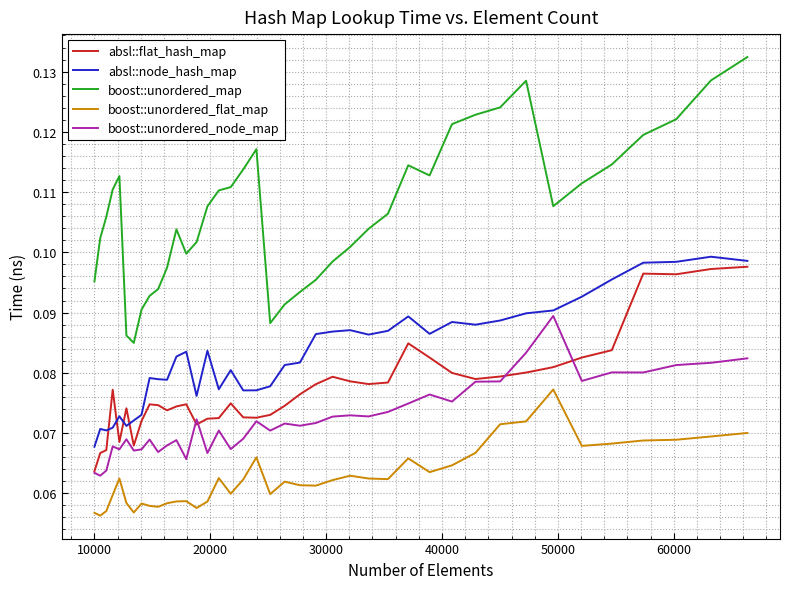

Which series has the largest total across all categories?

boost::unordered_map